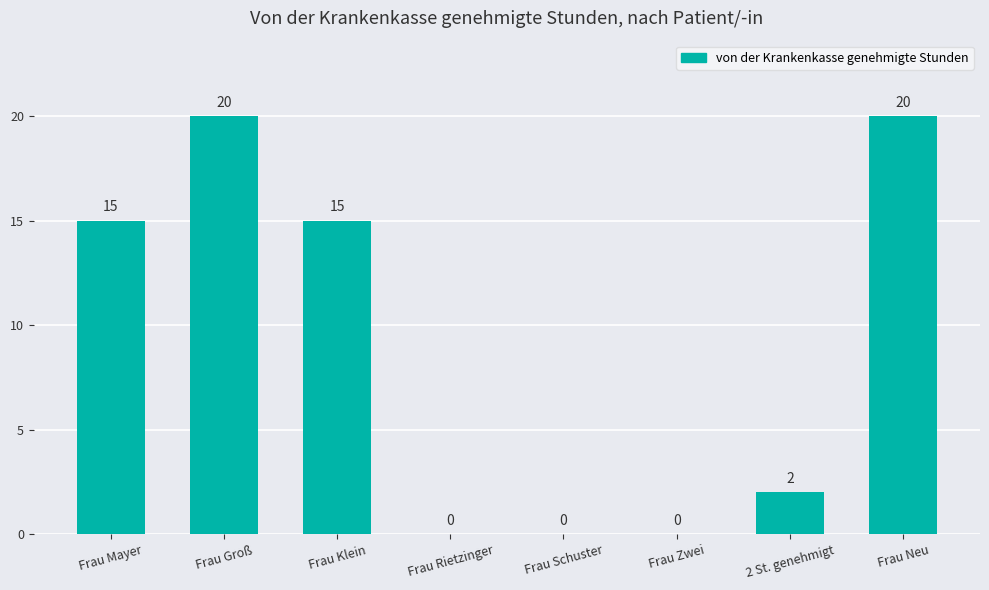

What is the maximum value shown in the chart?

20